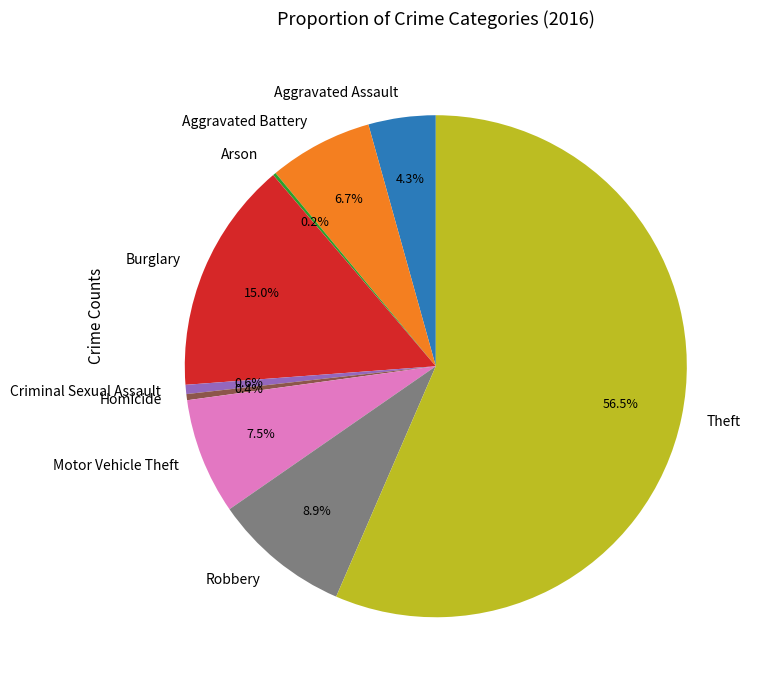

Combined, do Theft and Aggravated Assault account for over 50%?

Yes